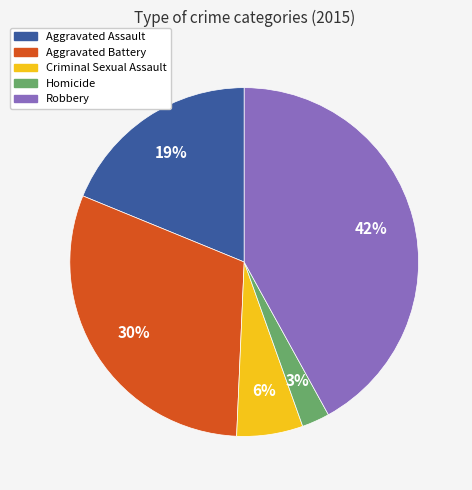

The Homicide slice represents 10% of the pie. True or false?

False